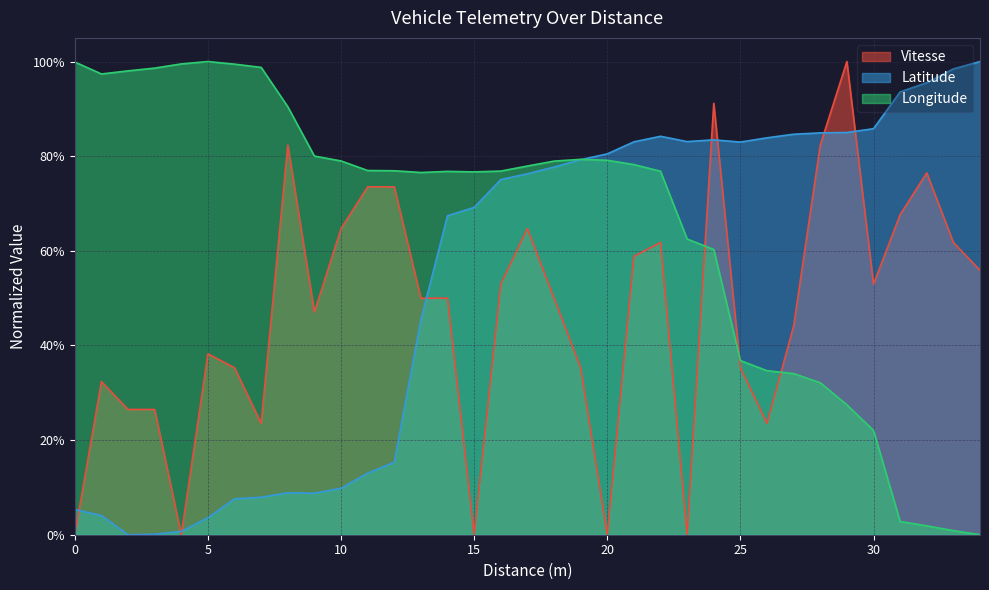

Reading left to right, what are all the values shown in this chart?

Vitesse: 0.0	0.3	0.3	0.3	0.0	0.4	0.4	0.2	0.8	0.5	0.6	0.7	0.7	0.5	0.5	0.0	0.5	0.6	0.5	0.4	0.0	0.6	0.6	0.0	0.9	0.4	0.2	0.4	0.8	1.0	0.5	0.7	0.8	0.6	0.6
Latitude: 0.1	0.0	0.0	0.0	0.0	0.0	0.1	0.1	0.1	0.1	0.1	0.1	0.2	0.5	0.7	0.7	0.8	0.8	0.8	0.8	0.8	0.8	0.8	0.8	0.8	0.8	0.8	0.8	0.8	0.9	0.9	0.9	1.0	1.0	1.0
Longitude: 1.0	1.0	1.0	1.0	1.0	1.0	1.0	1.0	0.9	0.8	0.8	0.8	0.8	0.8	0.8	0.8	0.8	0.8	0.8	0.8	0.8	0.8	0.8	0.6	0.6	0.4	0.3	0.3	0.3	0.3	0.2	0.0	0.0	0.0	0.0